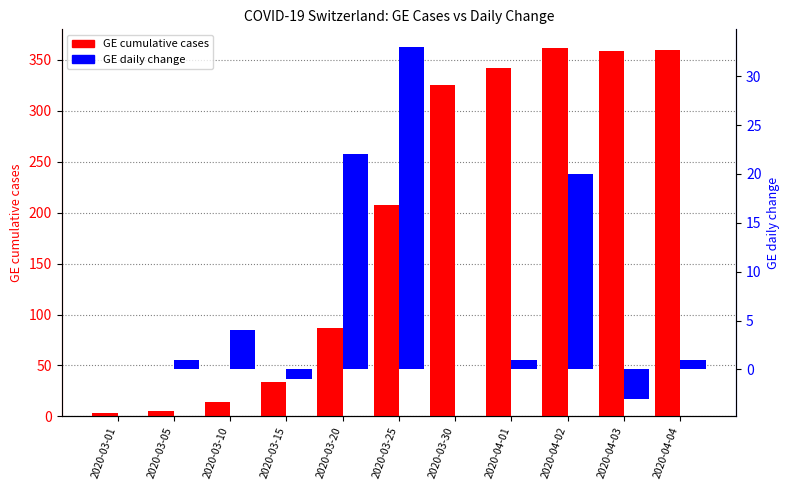

What is the label of the 1st bar from the right?

2020-04-04